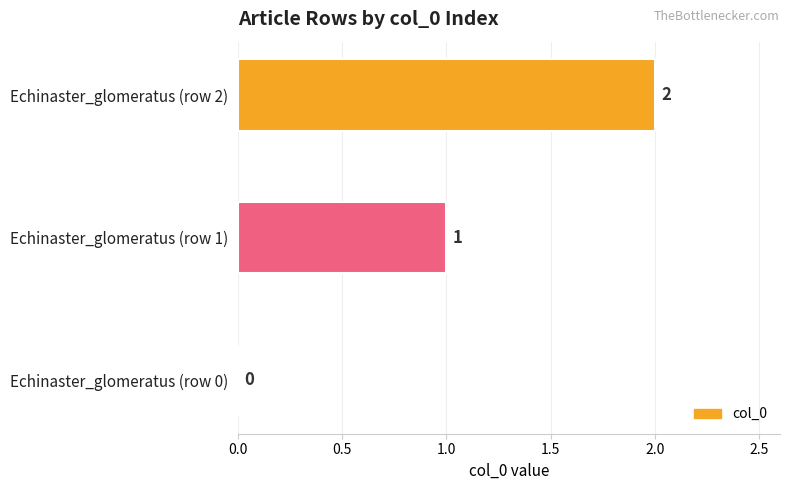

True or false: the data shows 0 at Echinaster_glomeratus (row 0).

True